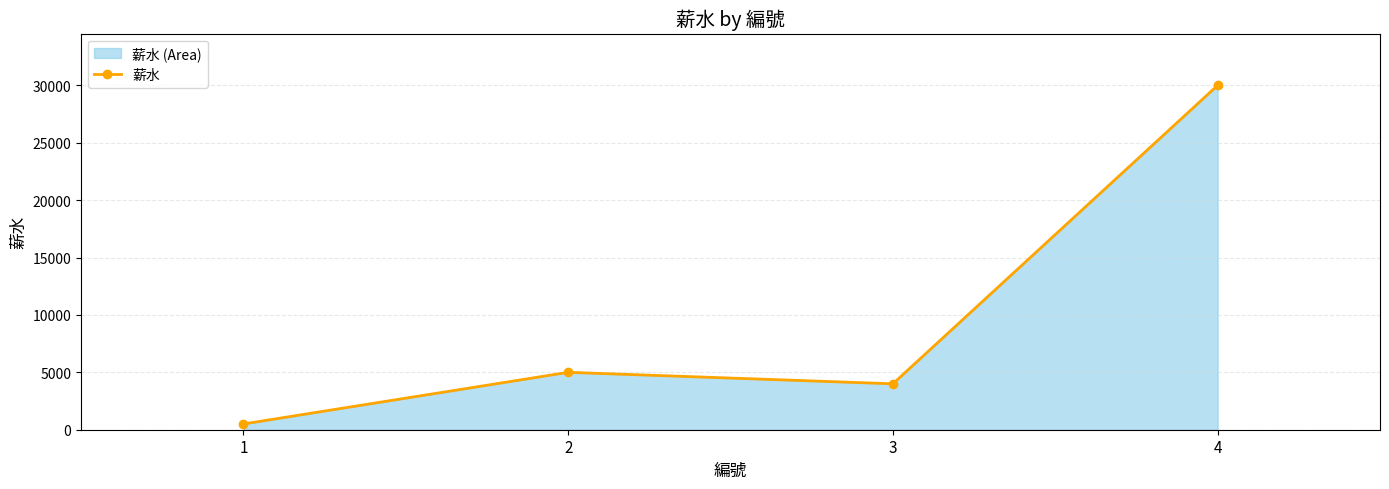

Which has a higher value, 1 or 4?

4